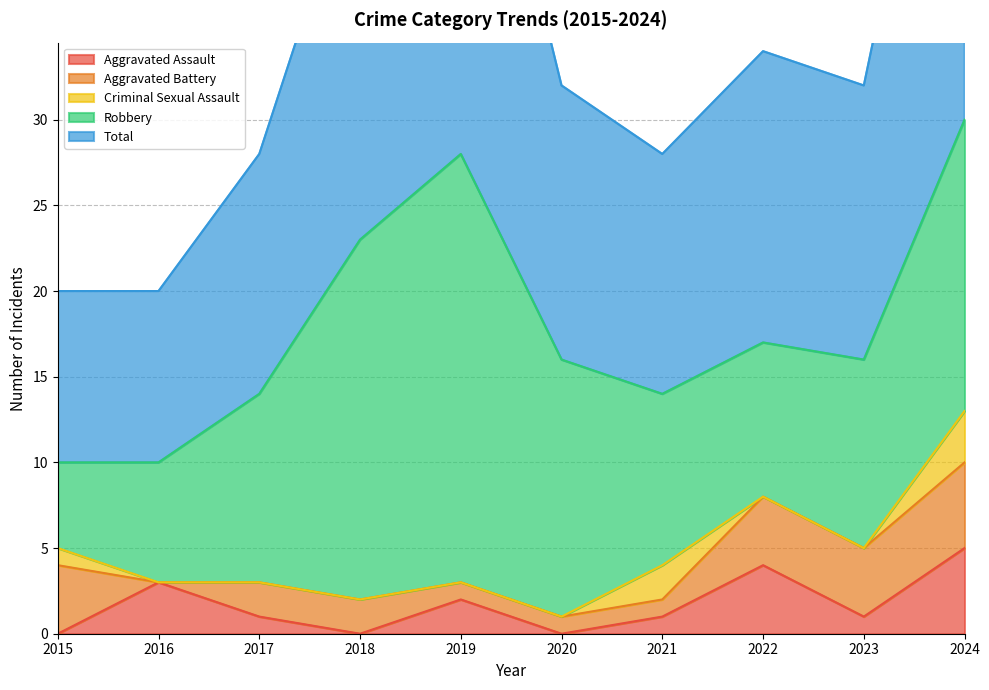

Where is Aggravated Assault nearest to the value 2?

2019